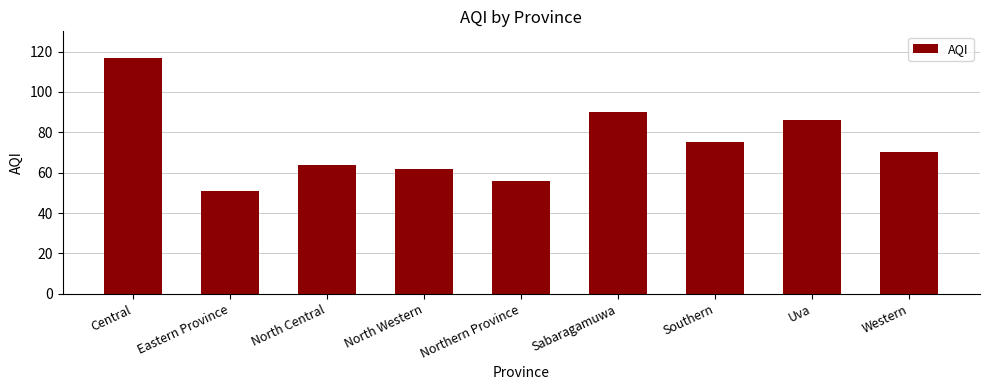

List the labels in order of value, smallest first.

Eastern Province, Northern Province, North Western, North Central, Western, Southern, Uva, Sabaragamuwa, Central